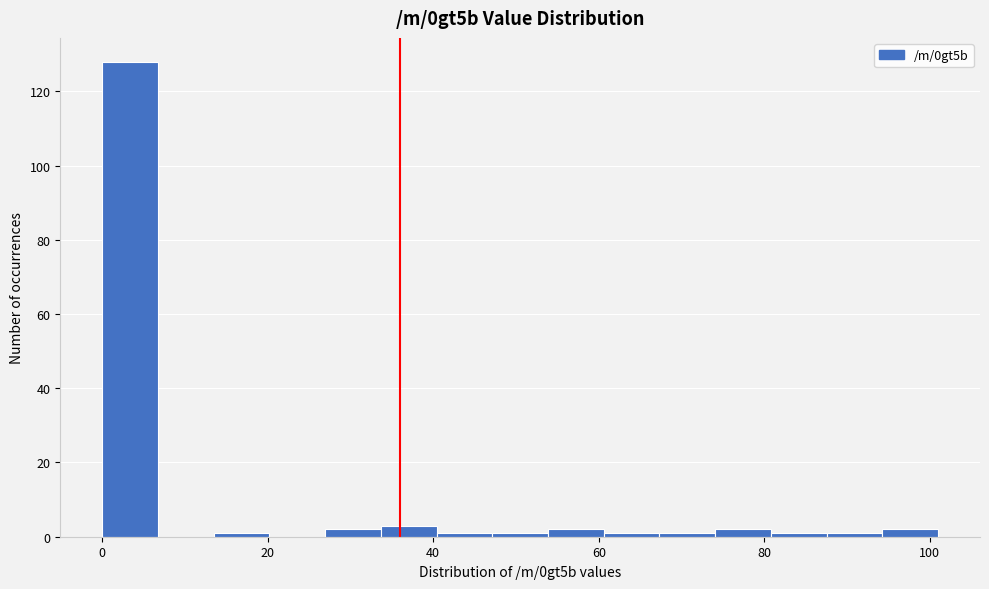

Read against the x-axis, roughly where is the centre of the tallest bar?

4